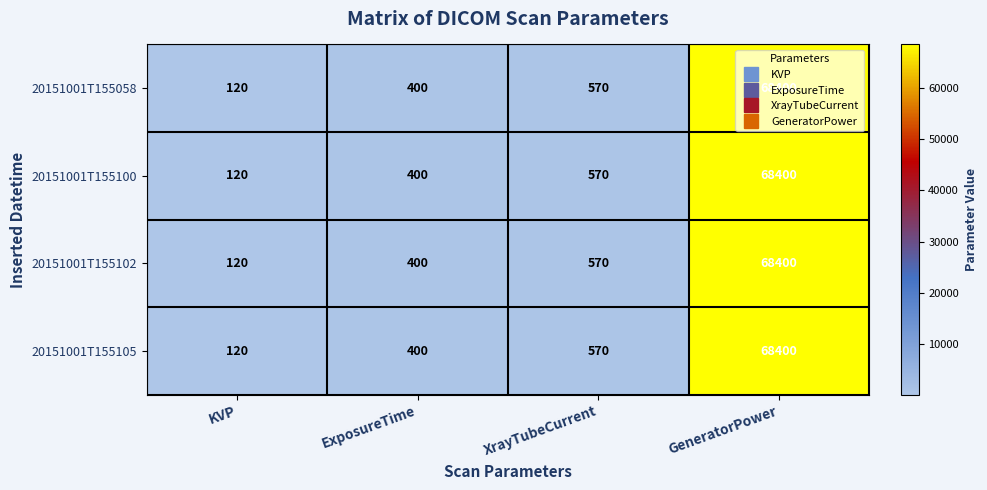

Rank the categories by 20151001T155100 value from lowest to highest.

KVP, ExposureTime, XrayTubeCurrent, GeneratorPower